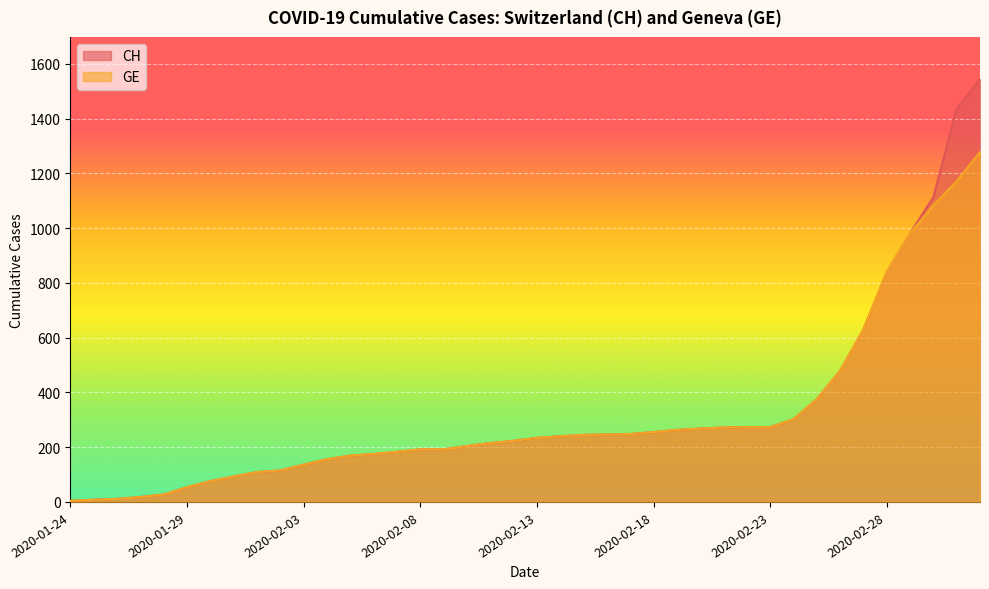

At 2020-02-24, list the series in order from smallest to largest.

CH, GE